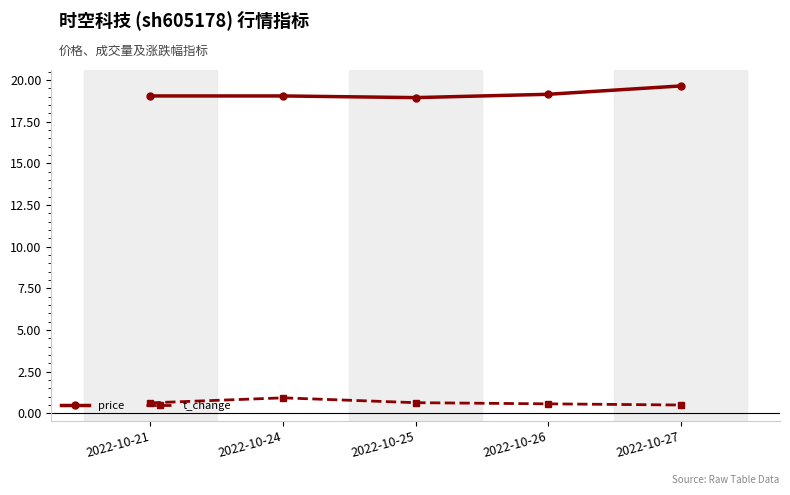

True or false: t_change has more than 2 interior local peaks.

False